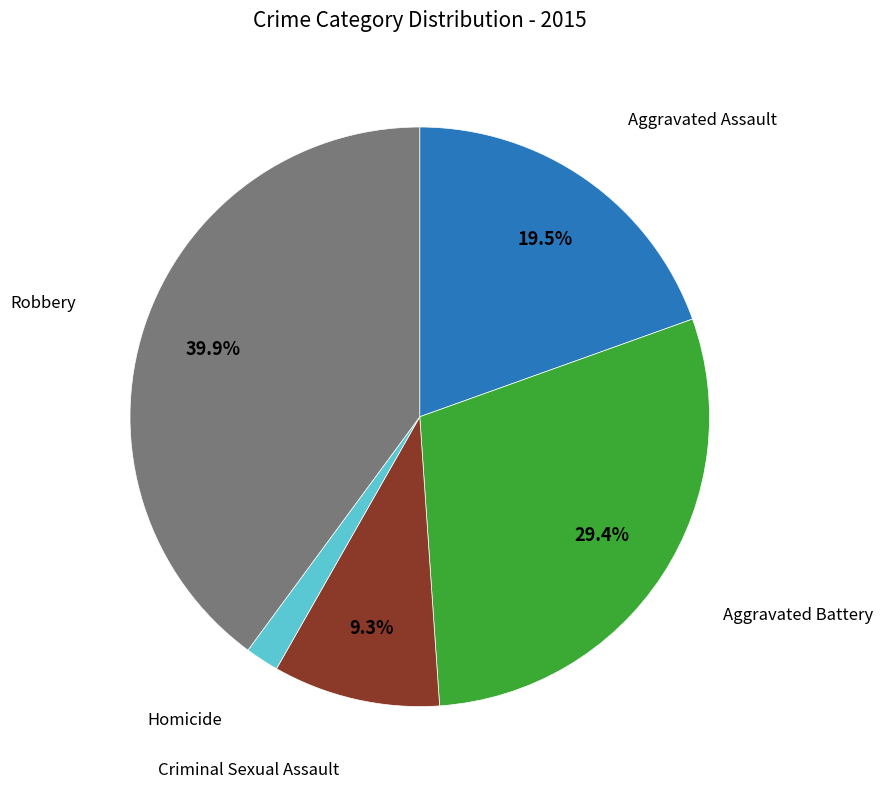

Does any single category account for the majority?

No